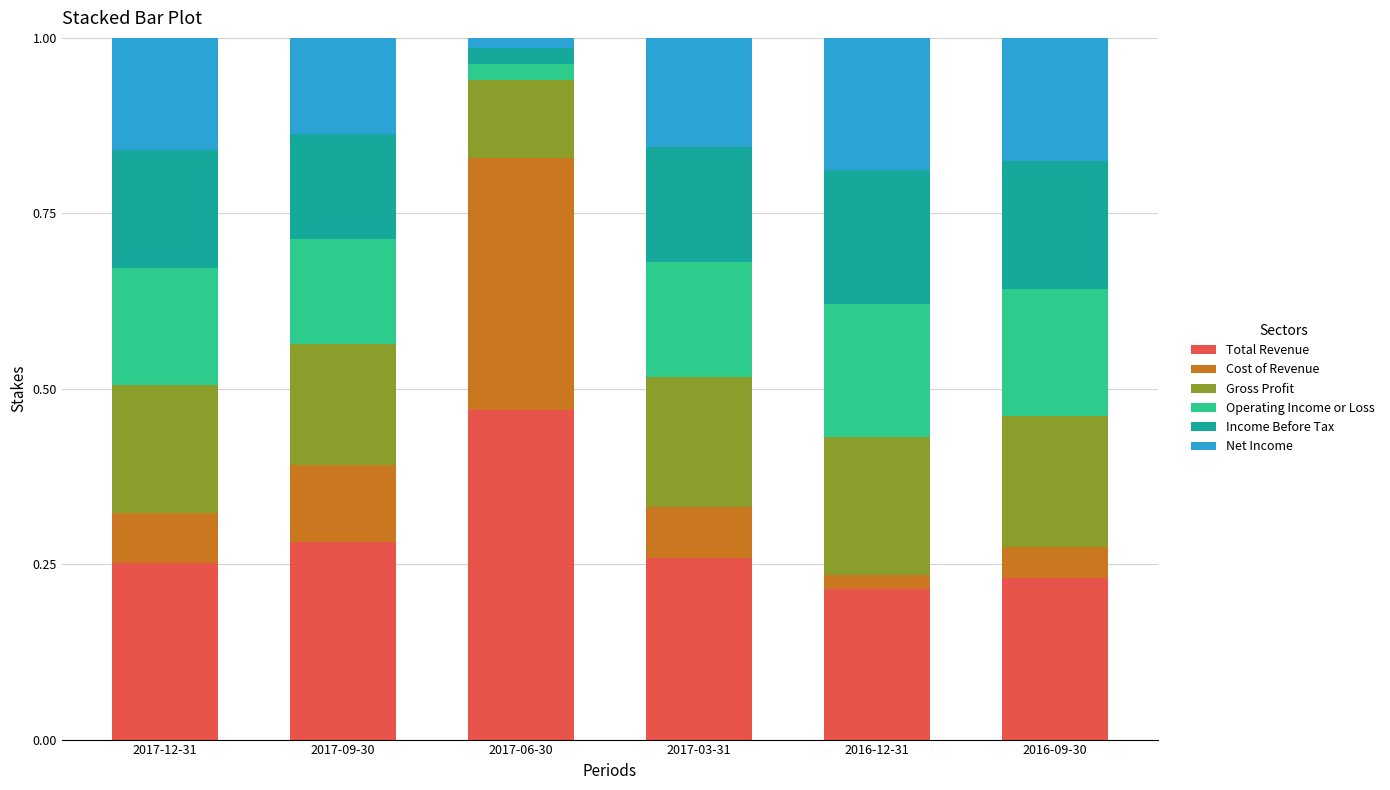

What is the sum of all Total Revenue values?

1.7